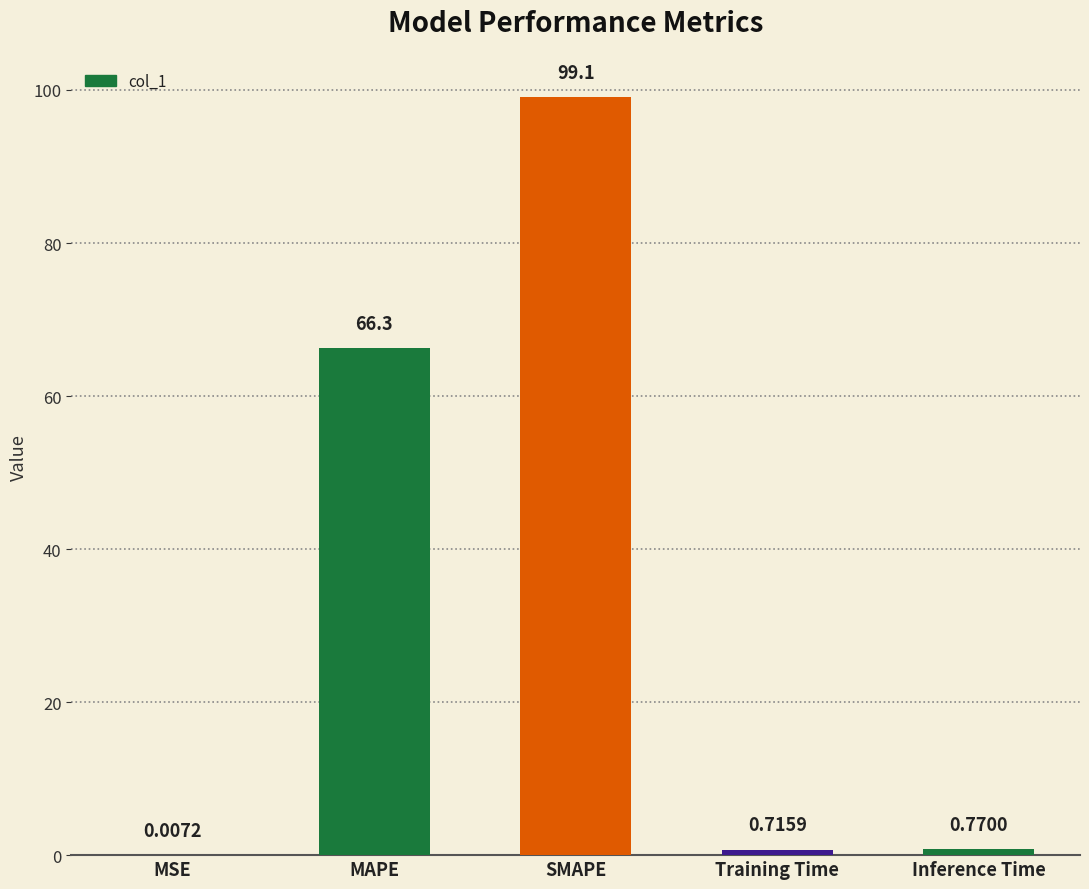

What is the sum of the values at SMAPE and Training Time?

99.8